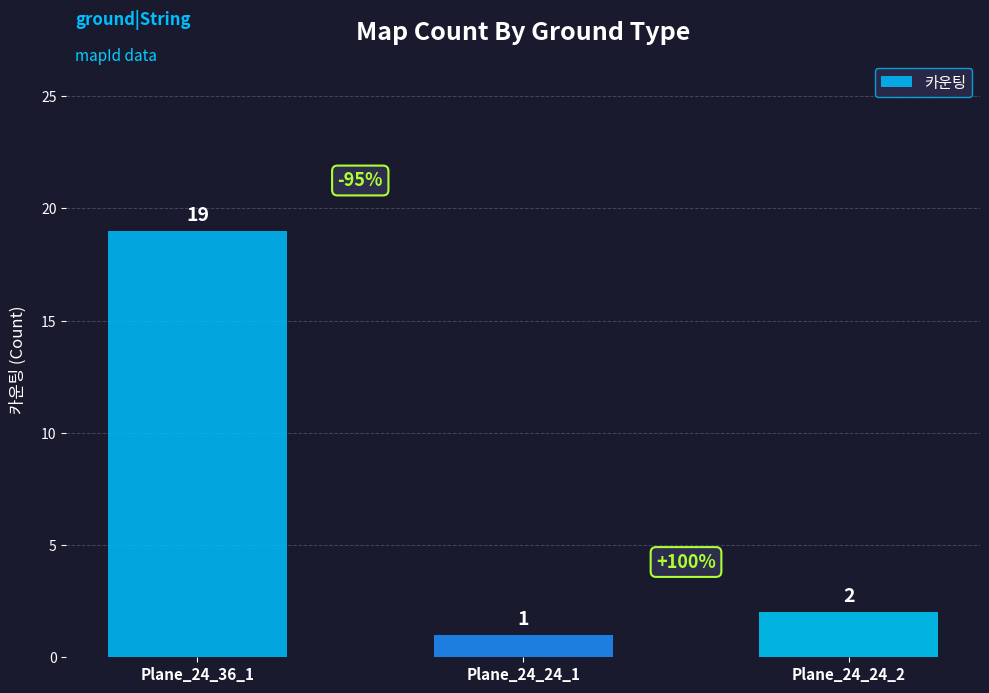

At which label does the data first exceed 2?

Plane_24_36_1